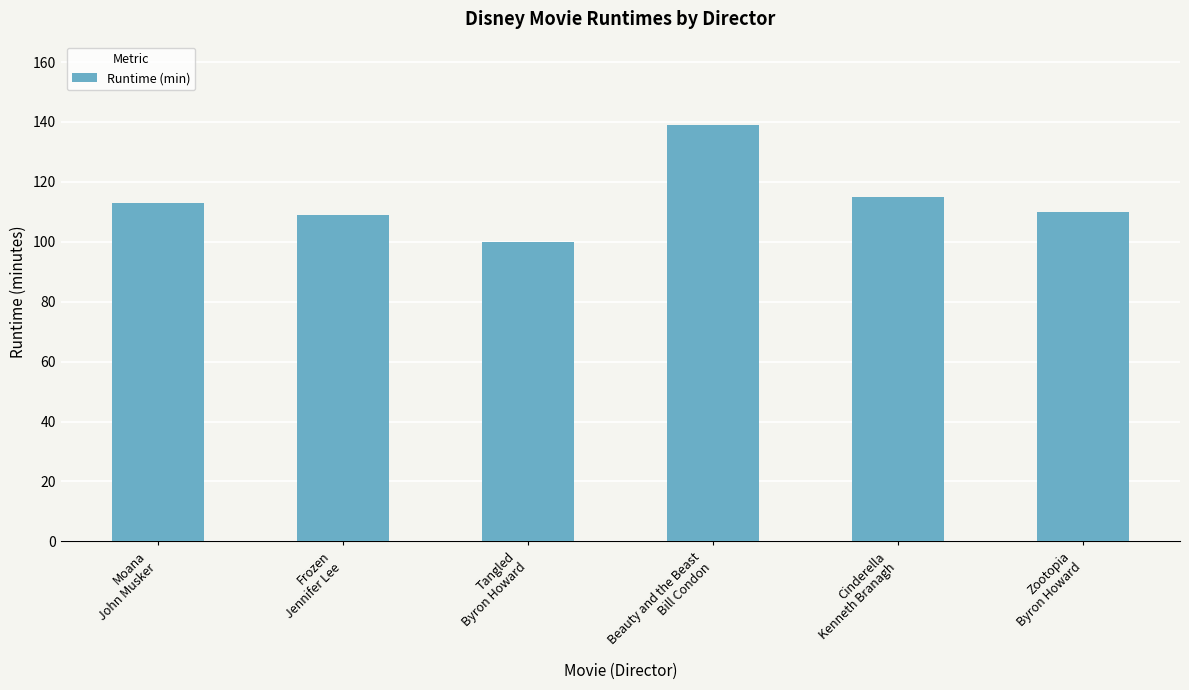

What is the label of the 4th bar from the left?

Beauty and the Beast
Bill Condon